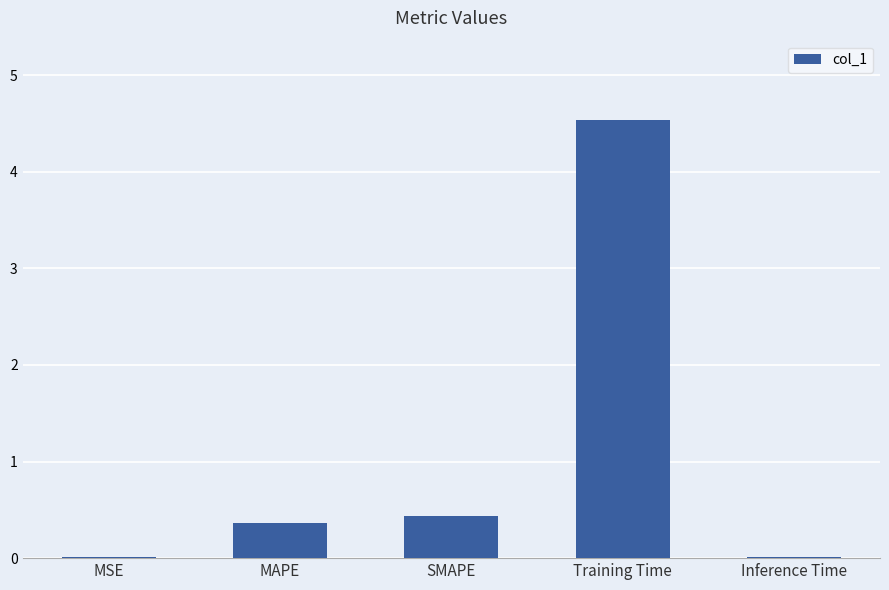

What is the sum of the values at Training Time and SMAPE?

5.0